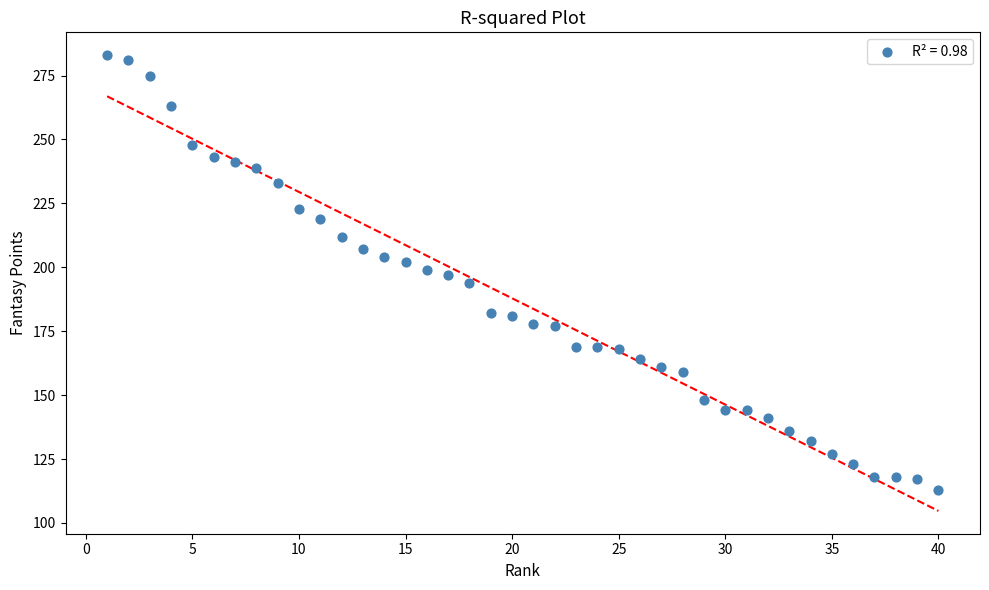

What is the range of Y values (max minus min)?

170